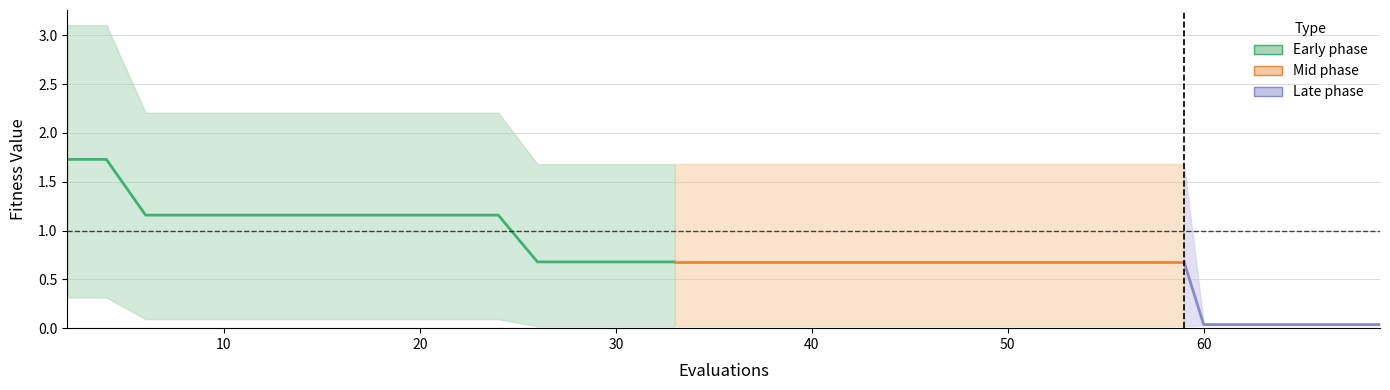

Which has a higher value, 58 or 33?

58